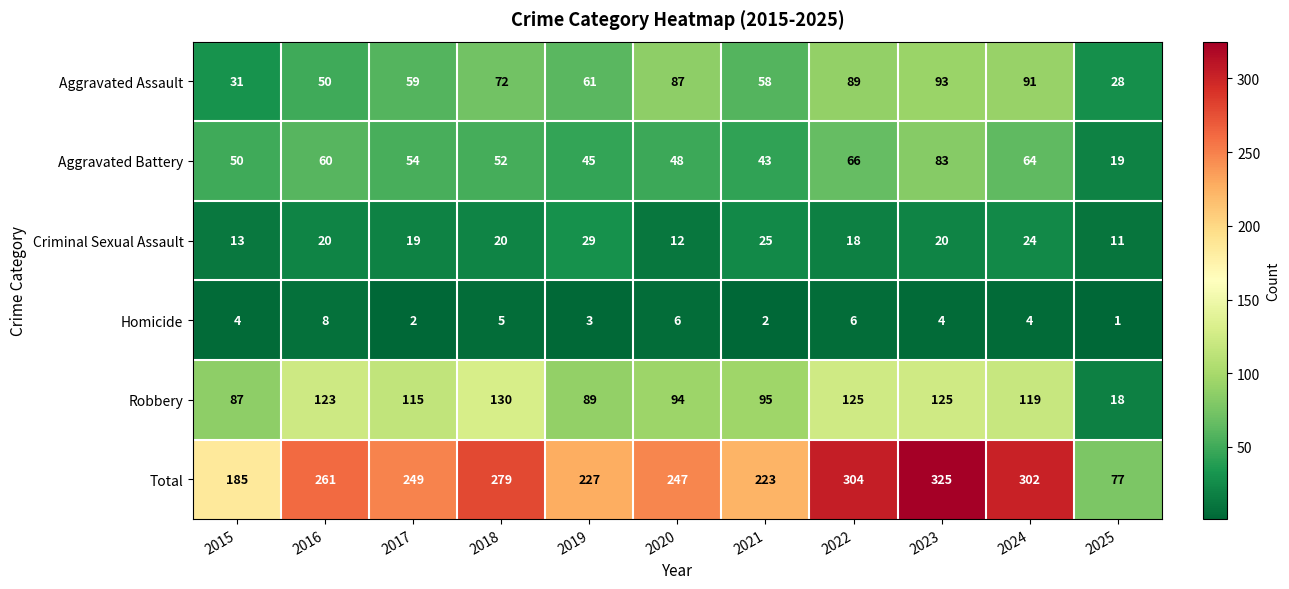

The Total series shows 527 at 2023. True or false?

False